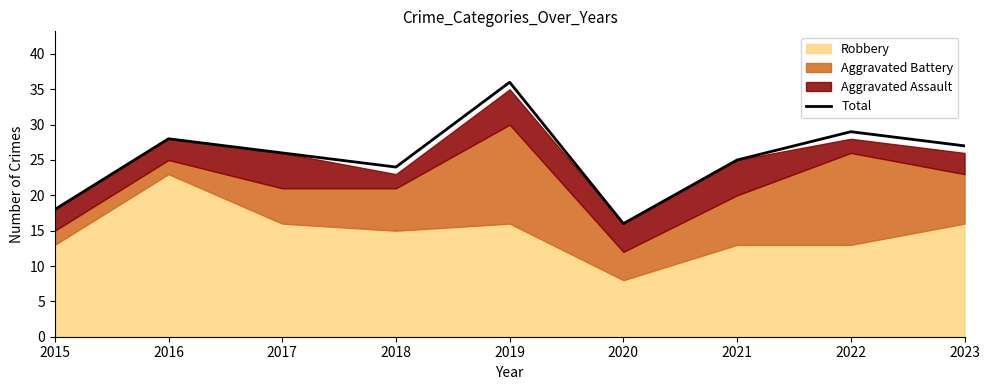

Reading left to right, extract all data points from this chart.

2015=18	2016=28	2017=26	2018=24	2019=36	2020=16	2021=25	2022=29	2023=27